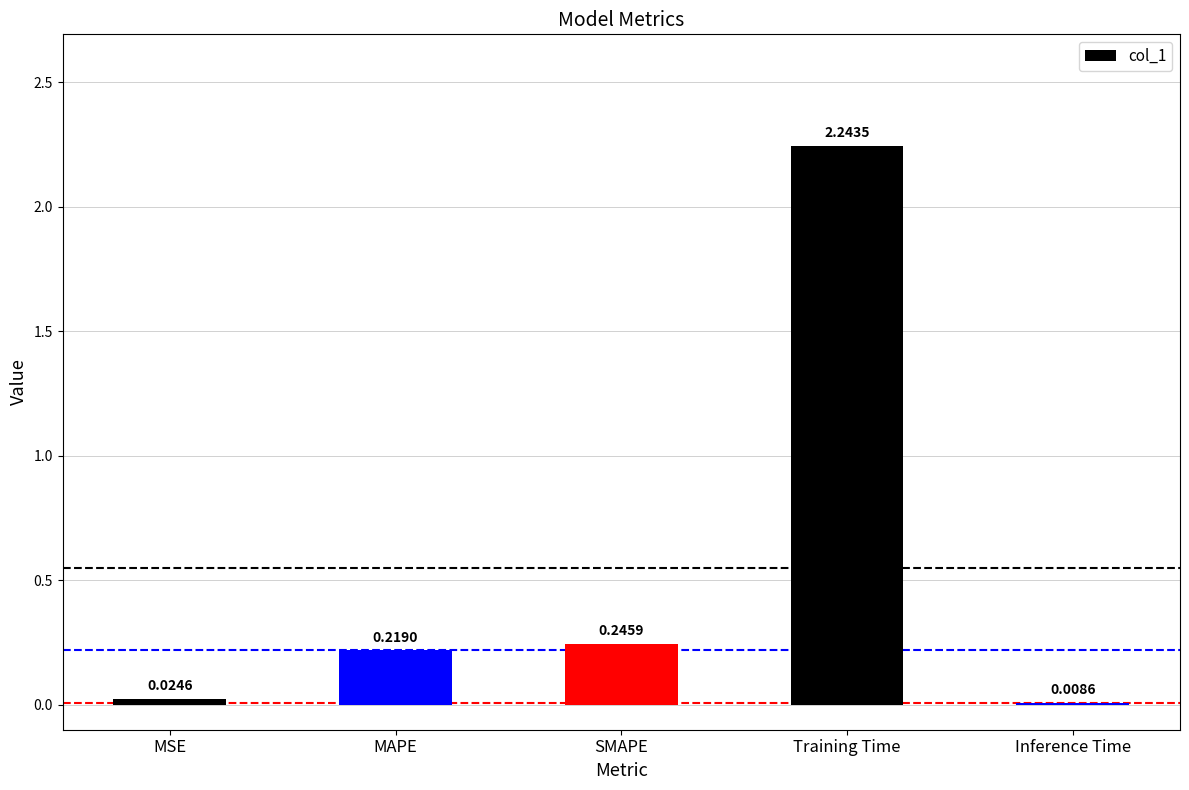

What is the label of the 3rd bar from the right?

SMAPE